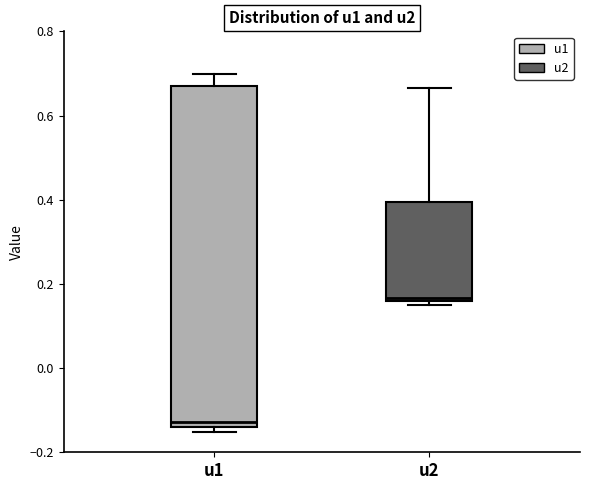

Which box has the highest median line?

u2